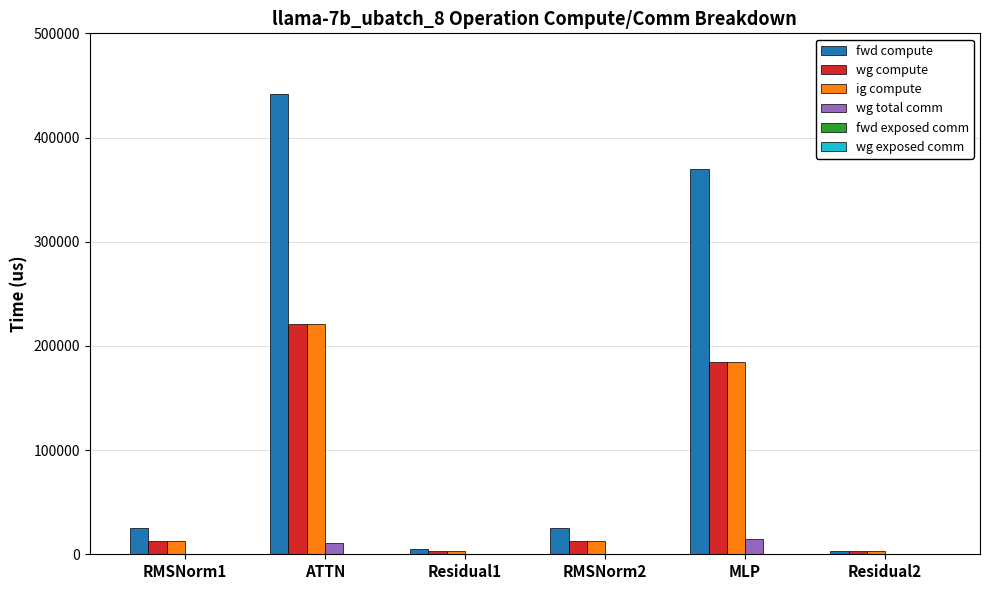

Reading left to right, extract all data points from this chart.

fwd compute: RMSNorm1=24925.5	ATTN=441968.4	Residual1=5499.9	RMSNorm2=24925.5	MLP=369906.2	Residual2=2750.0
wg compute: RMSNorm1=12462.8	ATTN=220984.2	Residual1=2750.0	RMSNorm2=12462.8	MLP=184953.1	Residual2=2750.0
ig compute: RMSNorm1=12462.8	ATTN=220984.2	Residual1=2750.0	RMSNorm2=12462.8	MLP=184953.1	Residual2=2750.0
wg total comm: RMSNorm1=0.0	ATTN=11160.8	Residual1=0.0	RMSNorm2=0.0	MLP=14903.8	Residual2=0.0